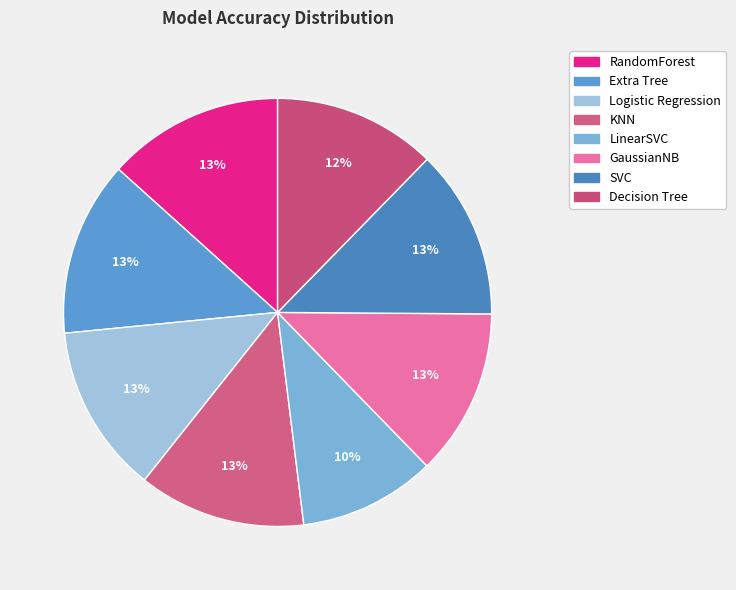

True or false: LinearSVC accounts for 10% of the total.

True